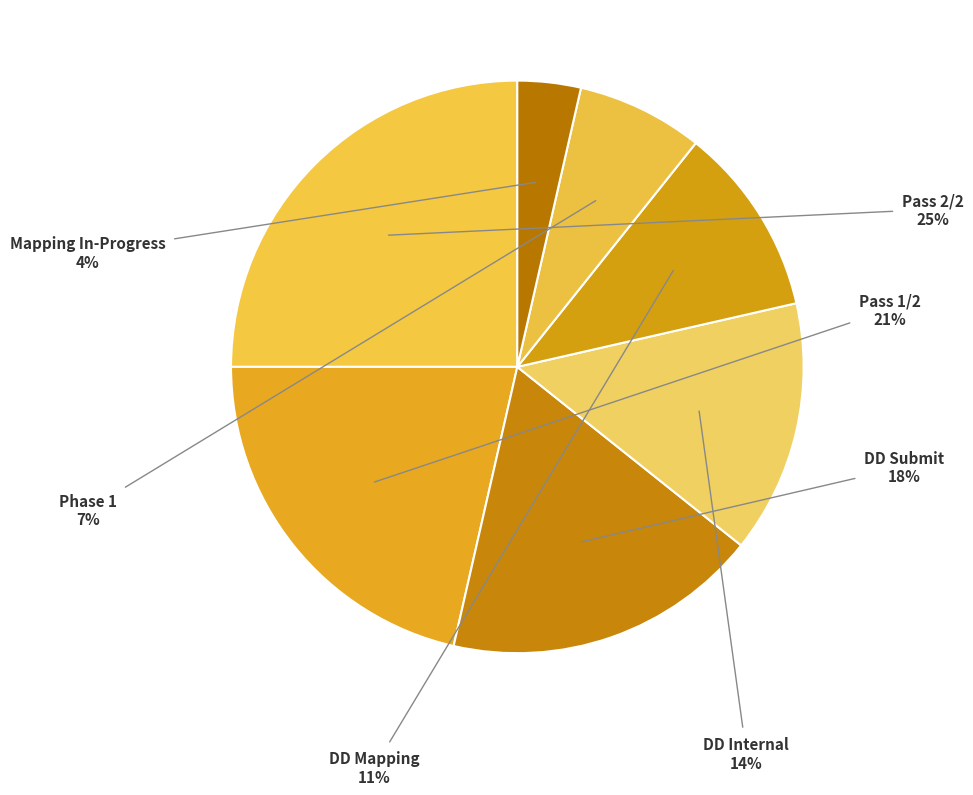

To the nearest percent, what is the difference between the Mapping In-Progress and DD Mapping slice percentages?

7%